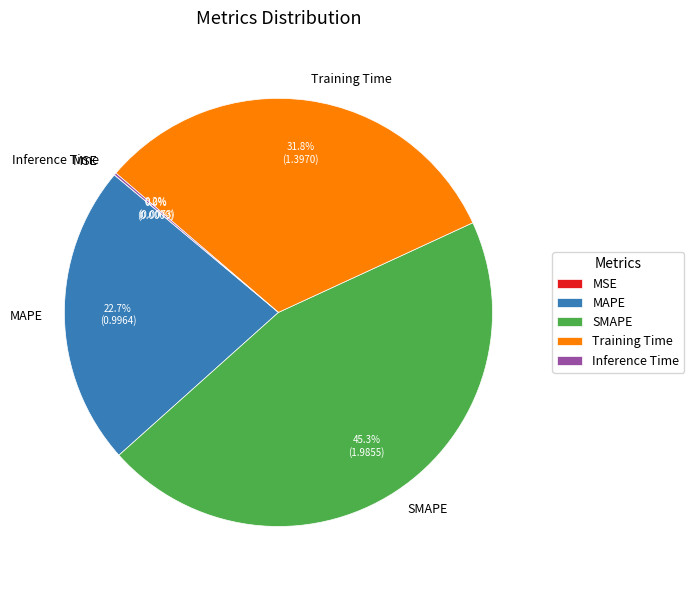

Which slice is the largest?

SMAPE